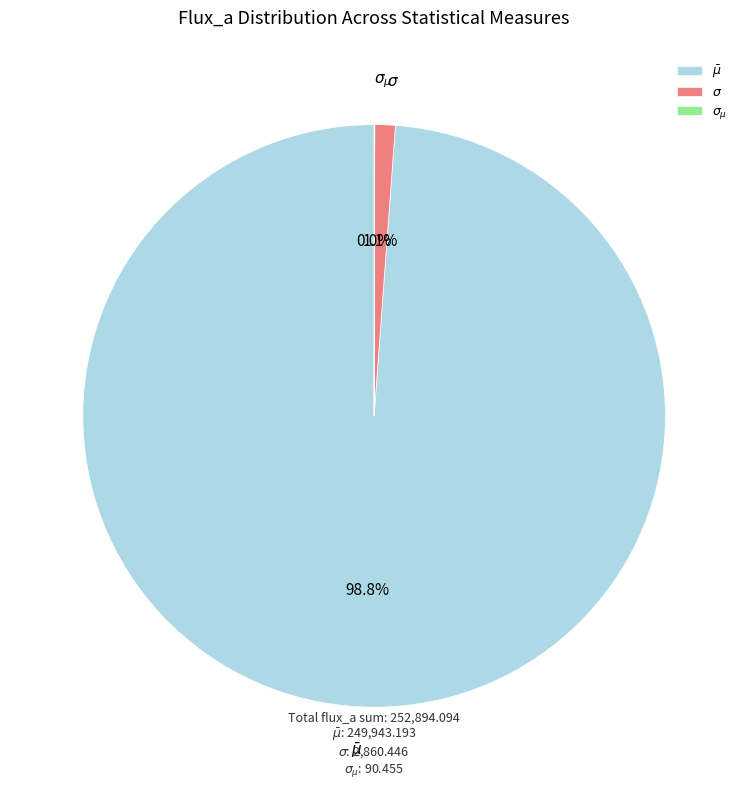

Does any single category account for the majority?

Yes